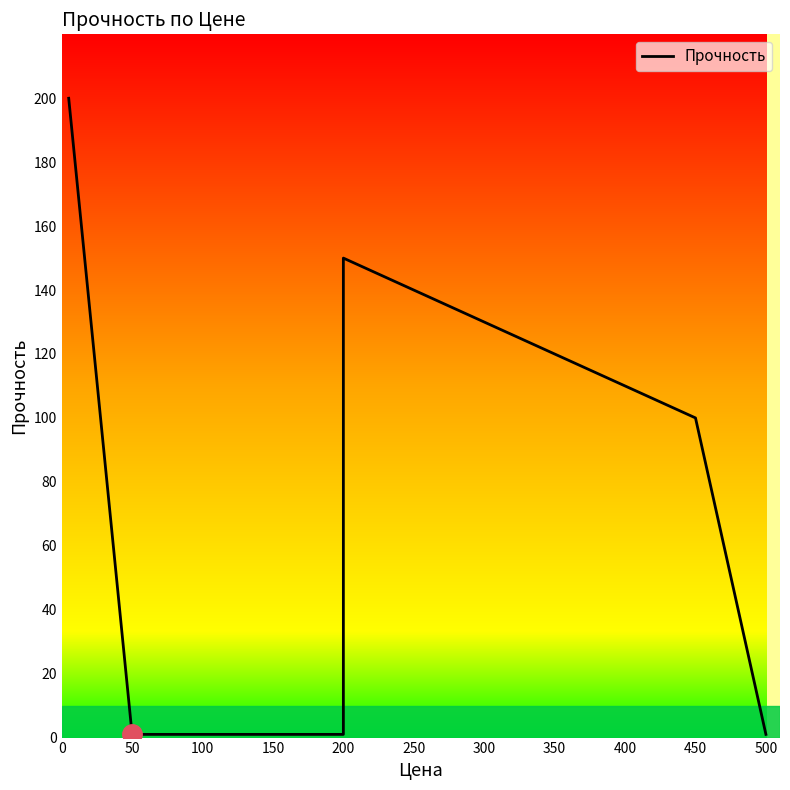

Which has a higher value, 200 or 100?

200